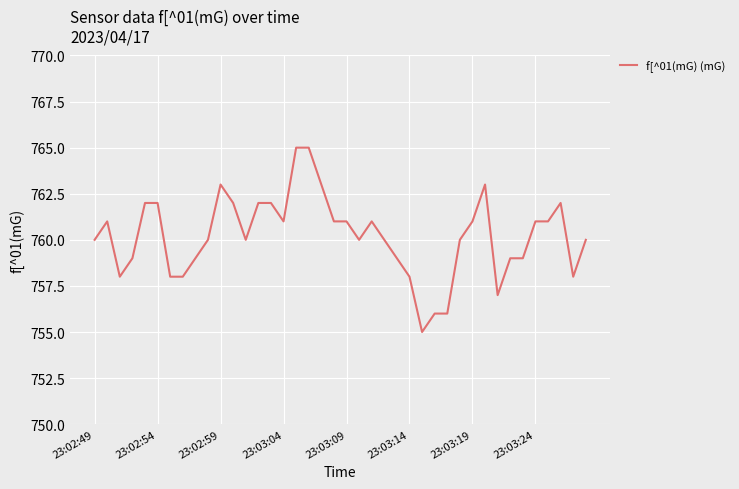

What is the smallest value displayed?

755